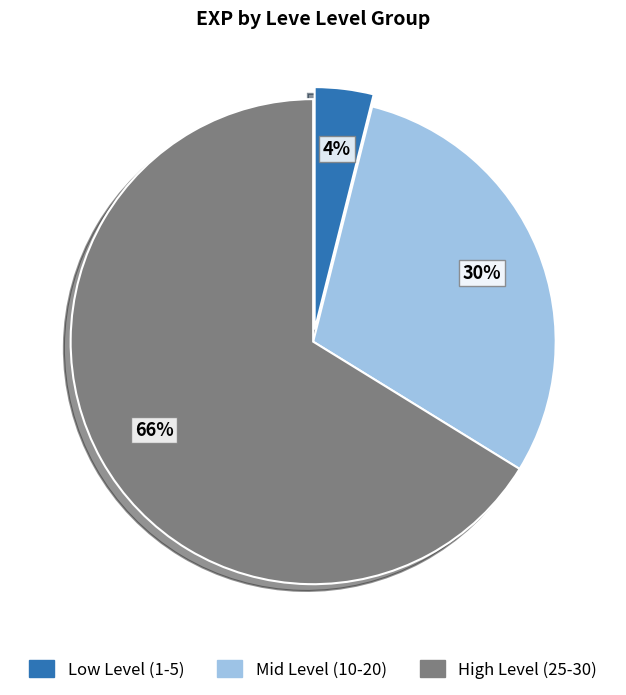

To the nearest percent, what is the average slice percentage?

33%